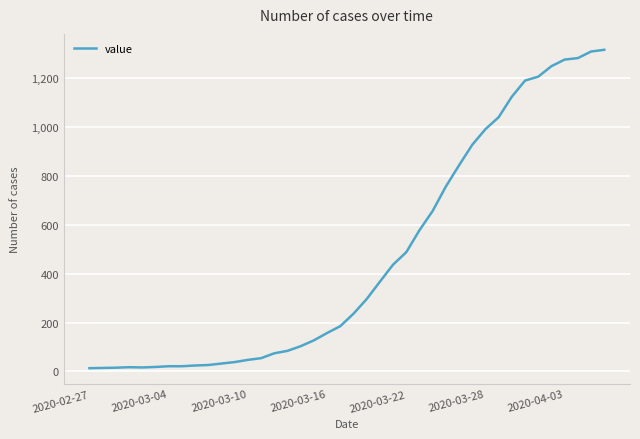

What is the difference between the maximum and minimum values?

1304